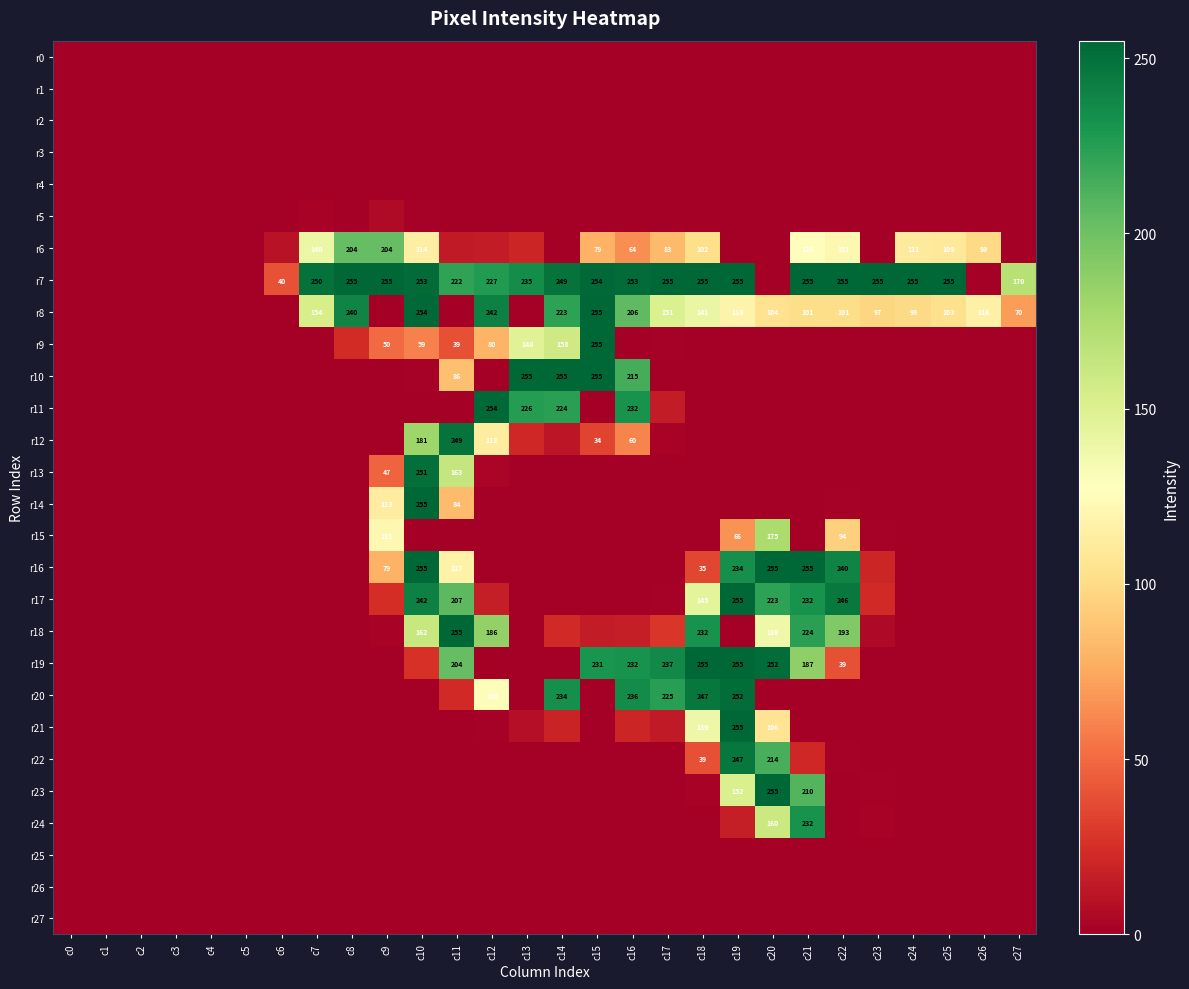

What is the difference between the r7 values at c19 and c6?

215